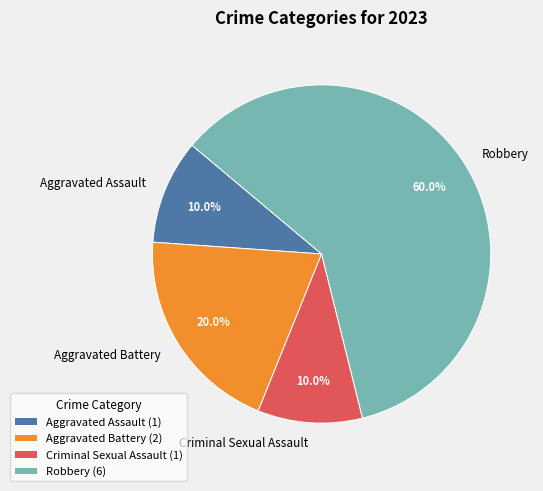

To the nearest percent, what percentage of the pie is Aggravated Battery?

20%